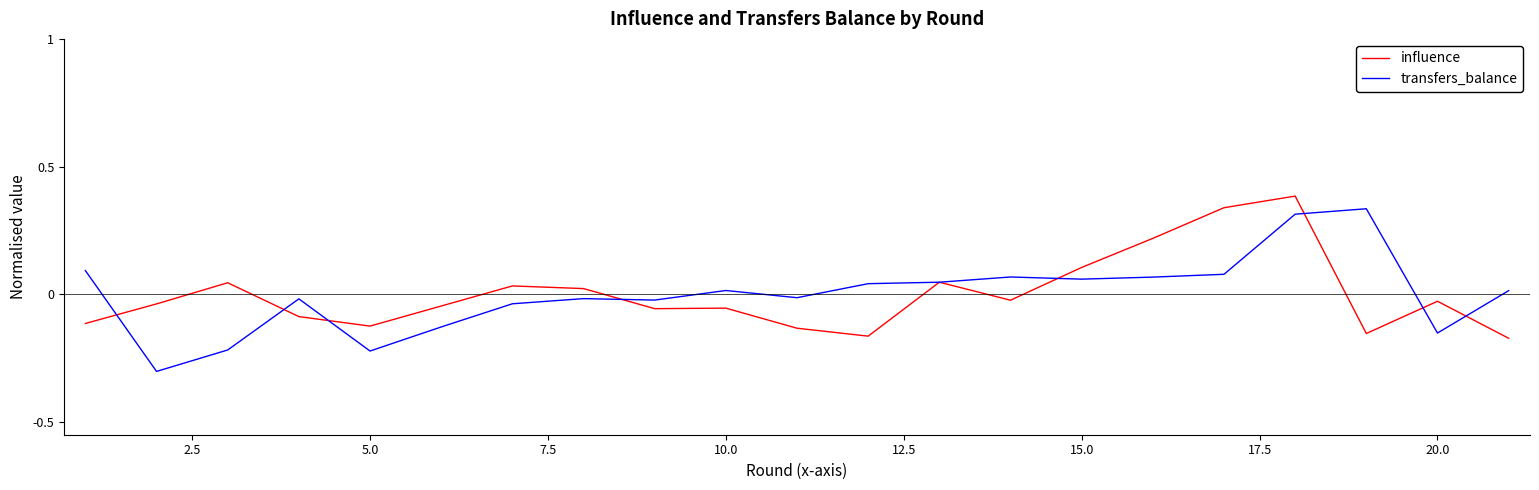

How many lines are shown in the chart?

2